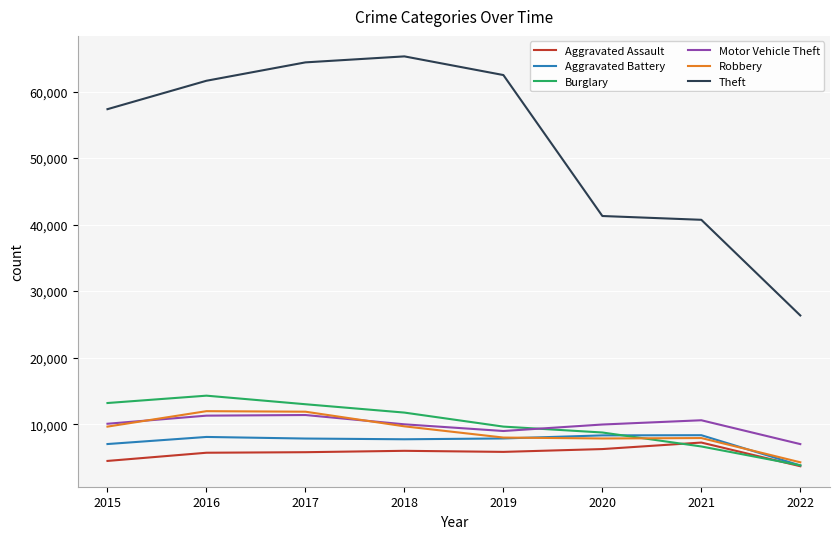

The Robbery series shows 11960 at 2016. True or false?

True